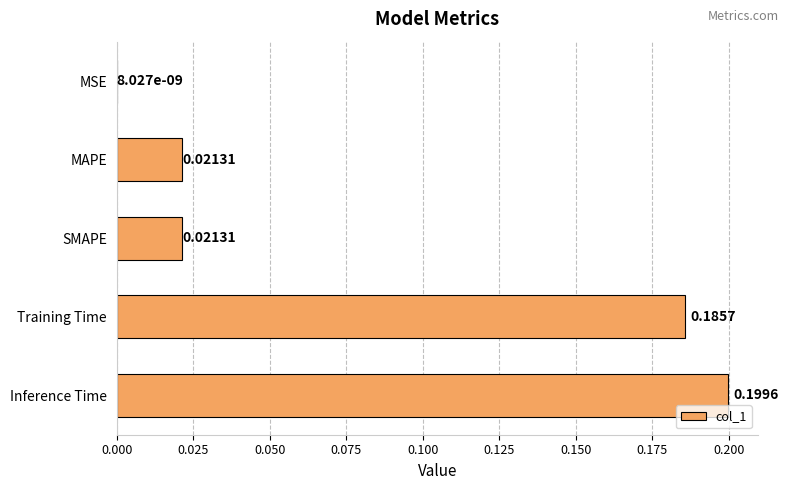

Which label corresponds to the largest value in the chart?

Inference Time